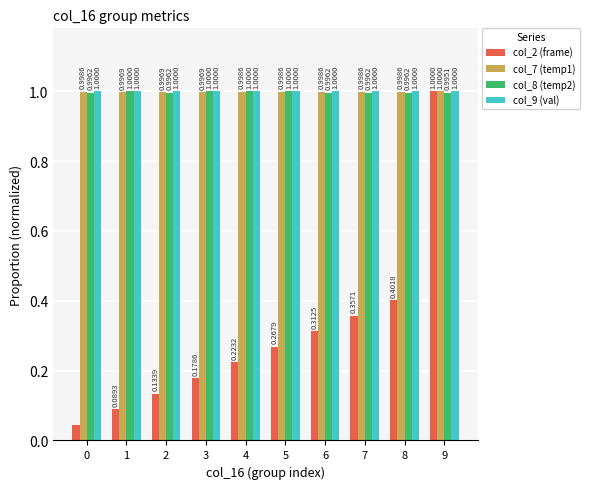

What is the average value of the col_7 (temp1) series?

1.0